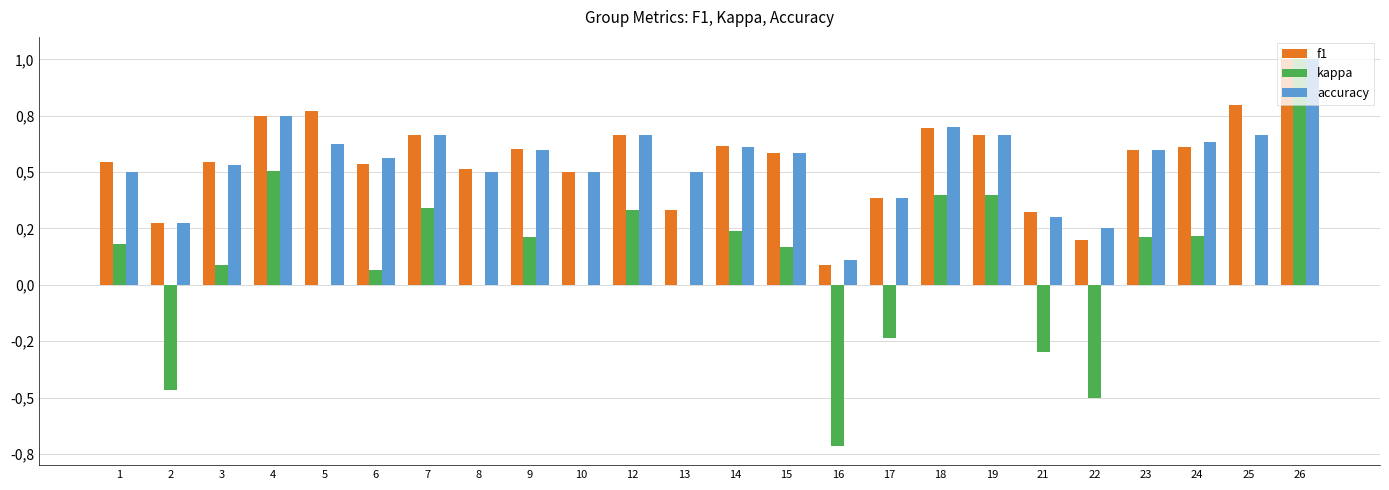

What is the spread (max minus min) of values at 19?

0.3